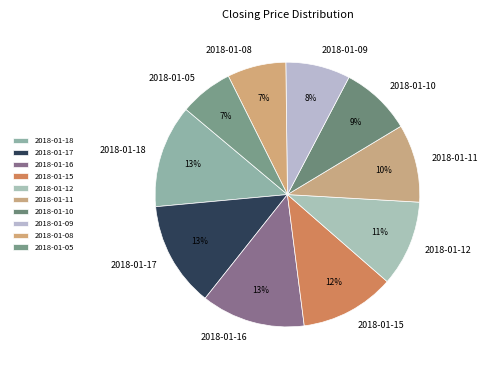

To the nearest percent, what portion does 2018-01-16 represent?

13%